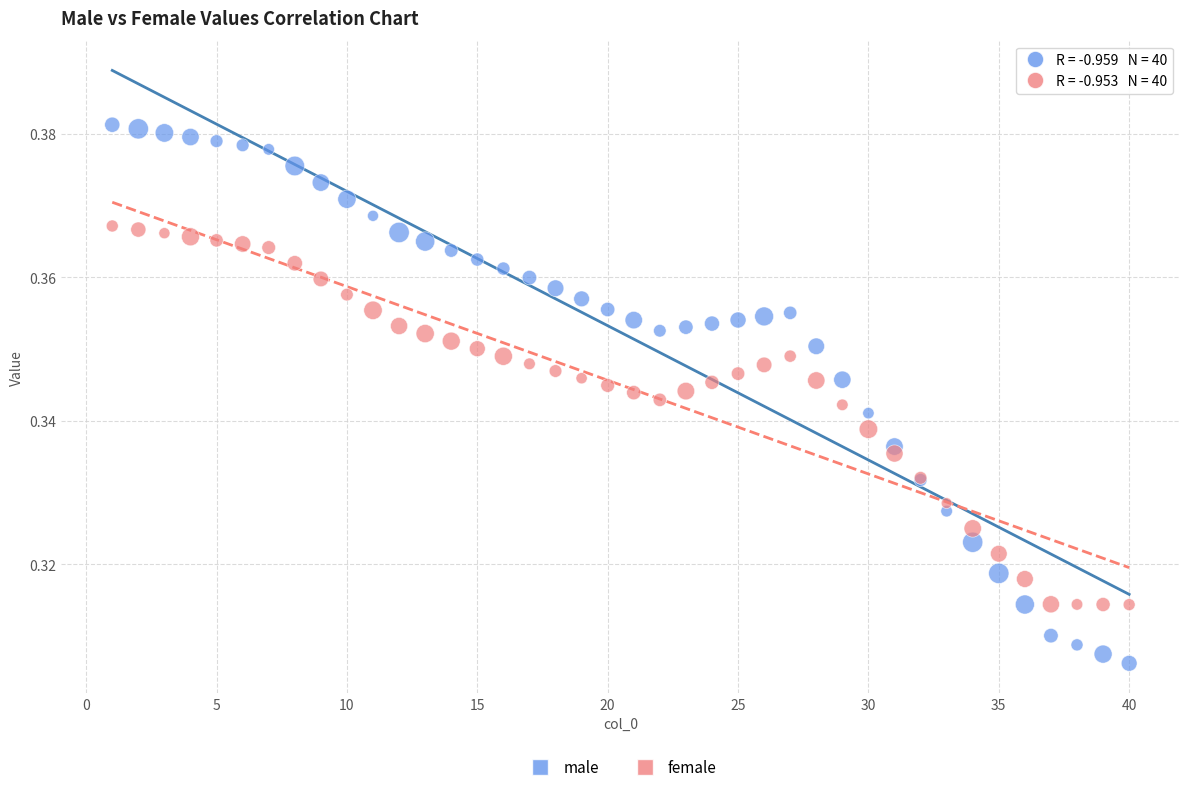

What is the X range (max minus min) for the scatter plot?

39.0